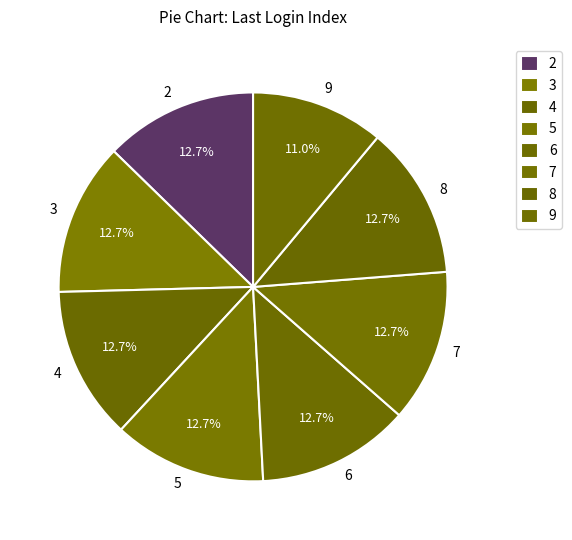

What is the total percentage of 4 and 6?

25.4%